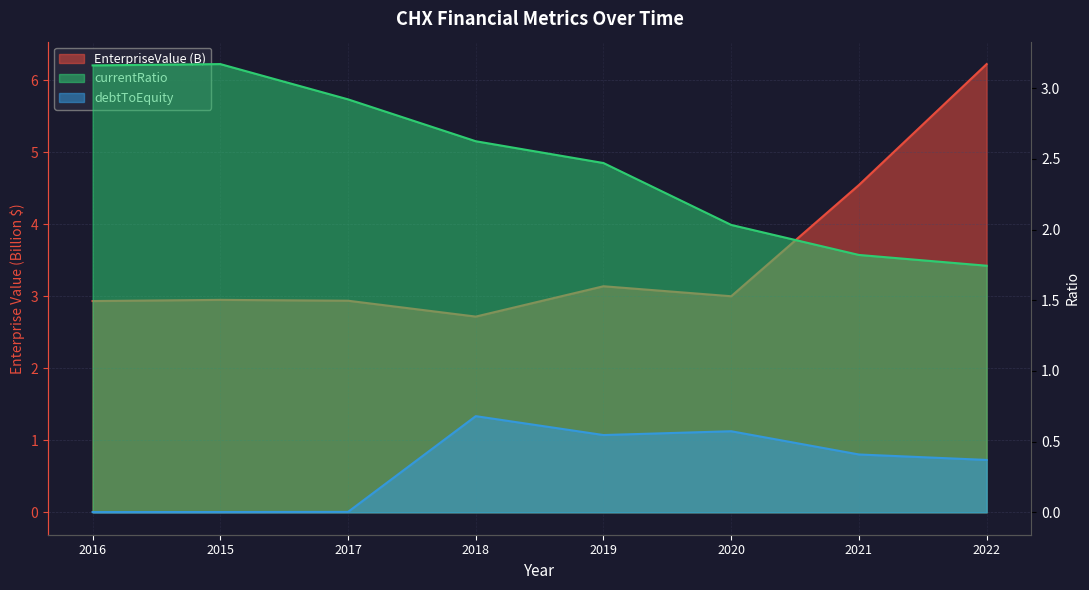

Is the value of debtToEquity at 2017 greater than the value of currentRatio at 2017?

No